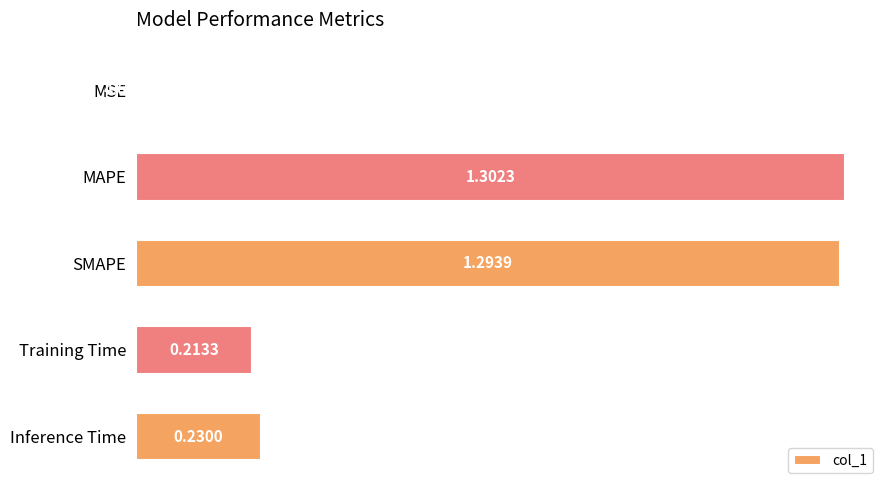

Where is the data nearest to the value 0?

MSE